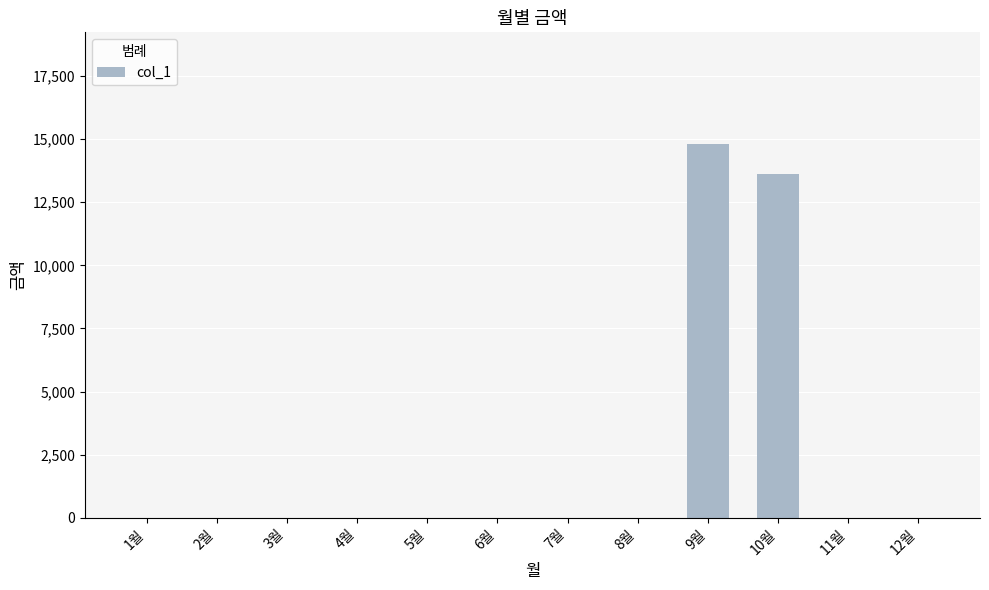

Which has a higher value, 10월 or 2월?

10월